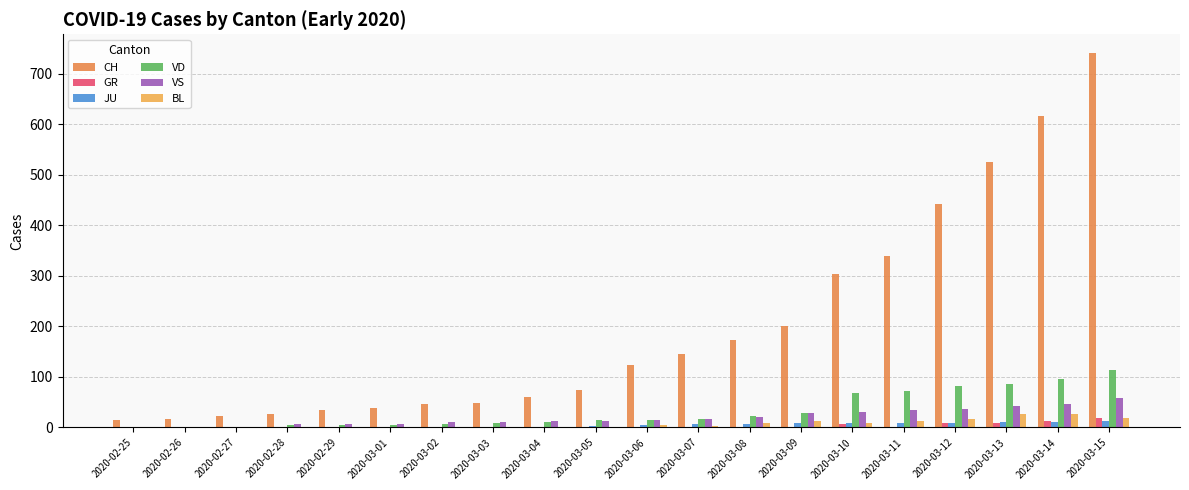

Count the number of categories in the chart.

20